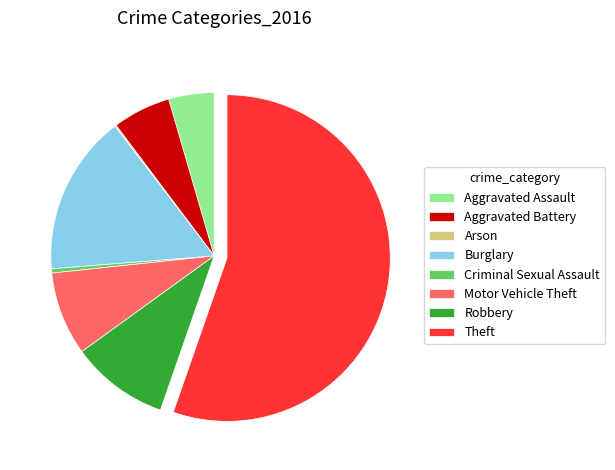

Is there a majority slice in this chart?

Yes